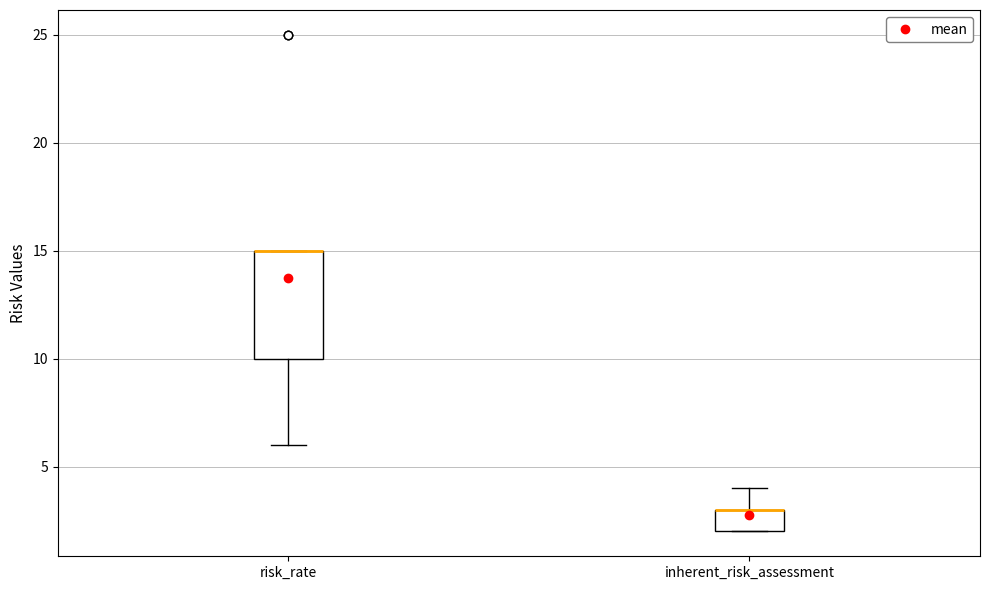

Reading left to right, read every box against the y-axis: the position of its median line, the range the box covers, and the ends of its whiskers. The values are not printed on the chart, so give them approximately, as read against the axis.

risk_rate: median 15 (drawn on the box's upper edge), box 10 to 15, whiskers 6 to 15
inherent_risk_assessment: median 3 (drawn on the box's upper edge), box 2 to 3, whiskers 2 to 4